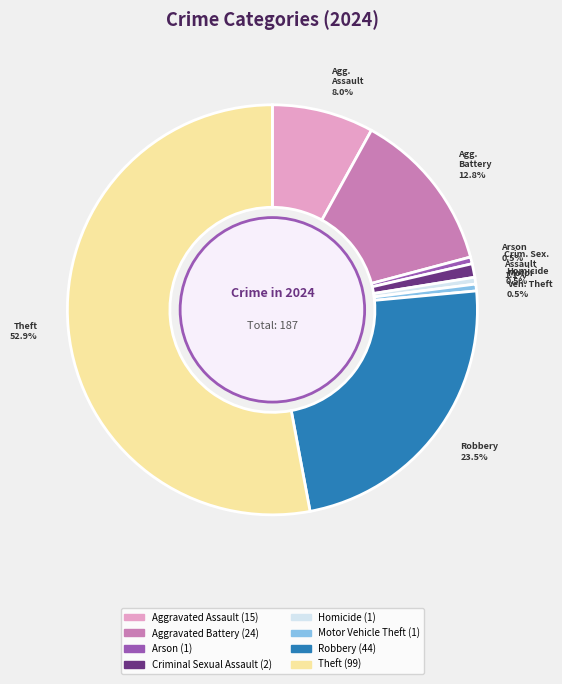

Is there any slice that represents more than half of the pie?

Yes